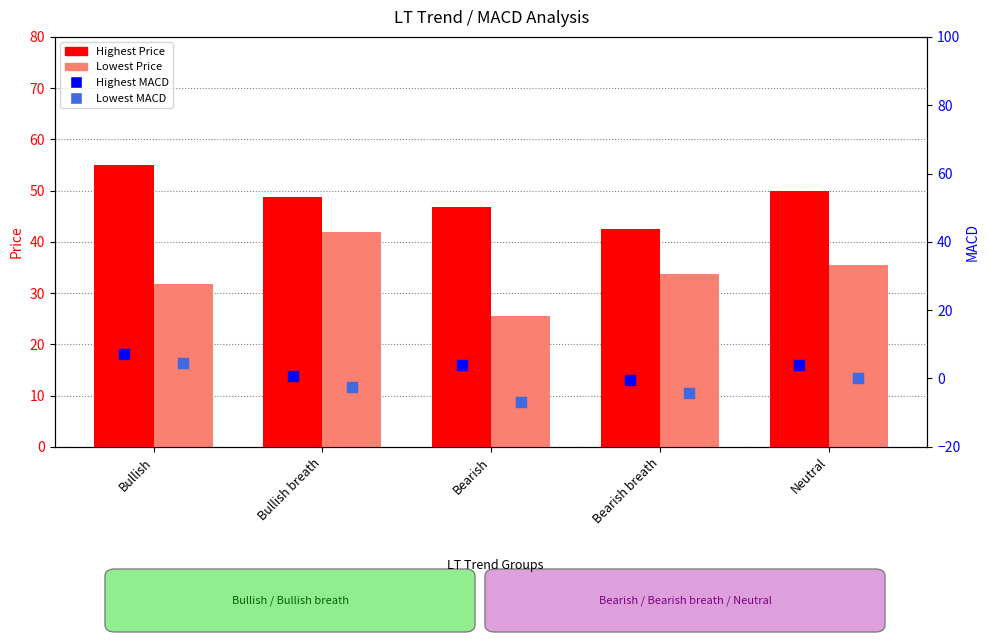

What is the total value across all series at Bullish breath?

88.6